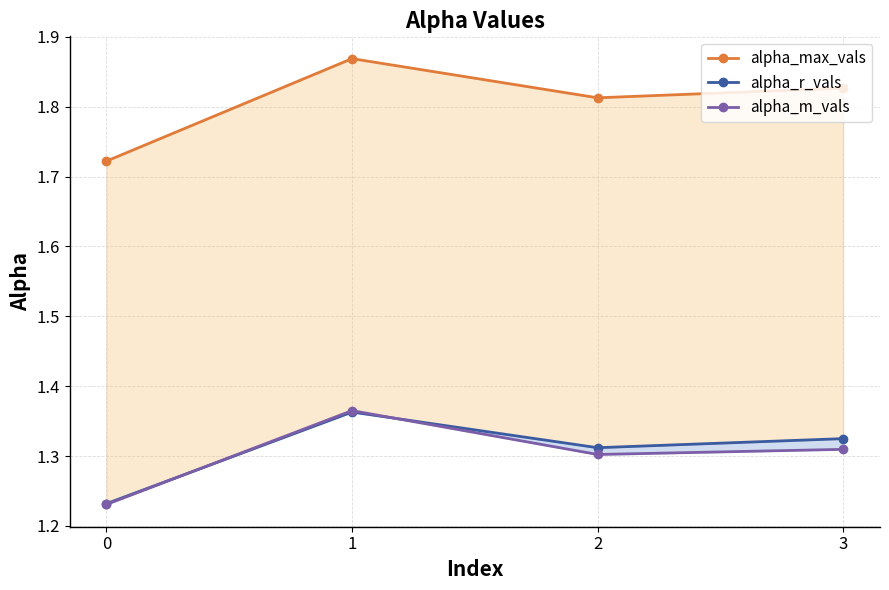

The value of alpha_m_vals at 1 is 1.4. True or false?

True